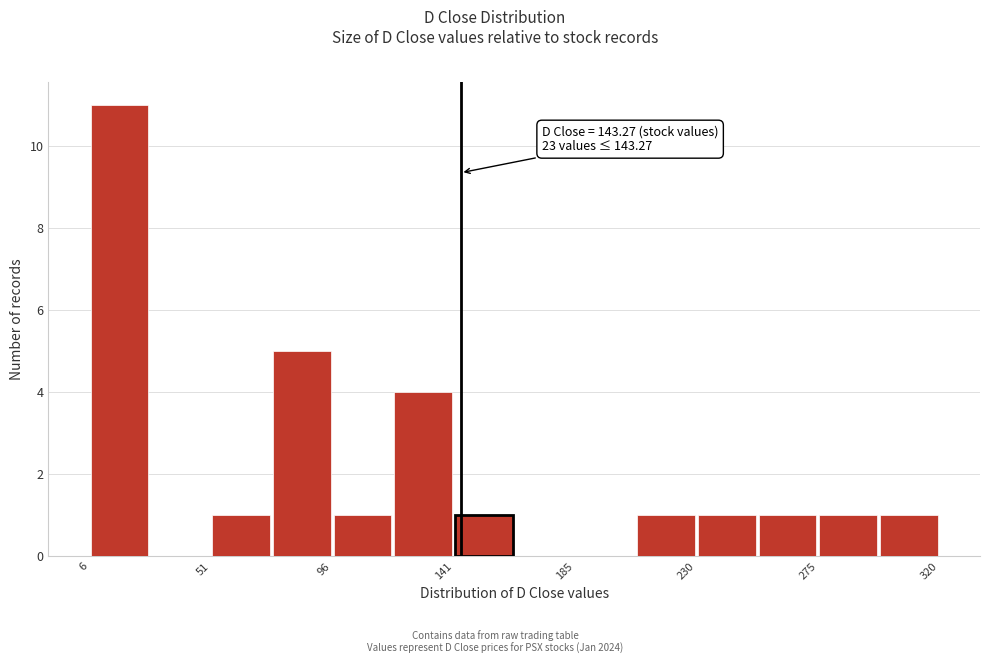

Which range on the x-axis has the tallest bar?

5 to 30